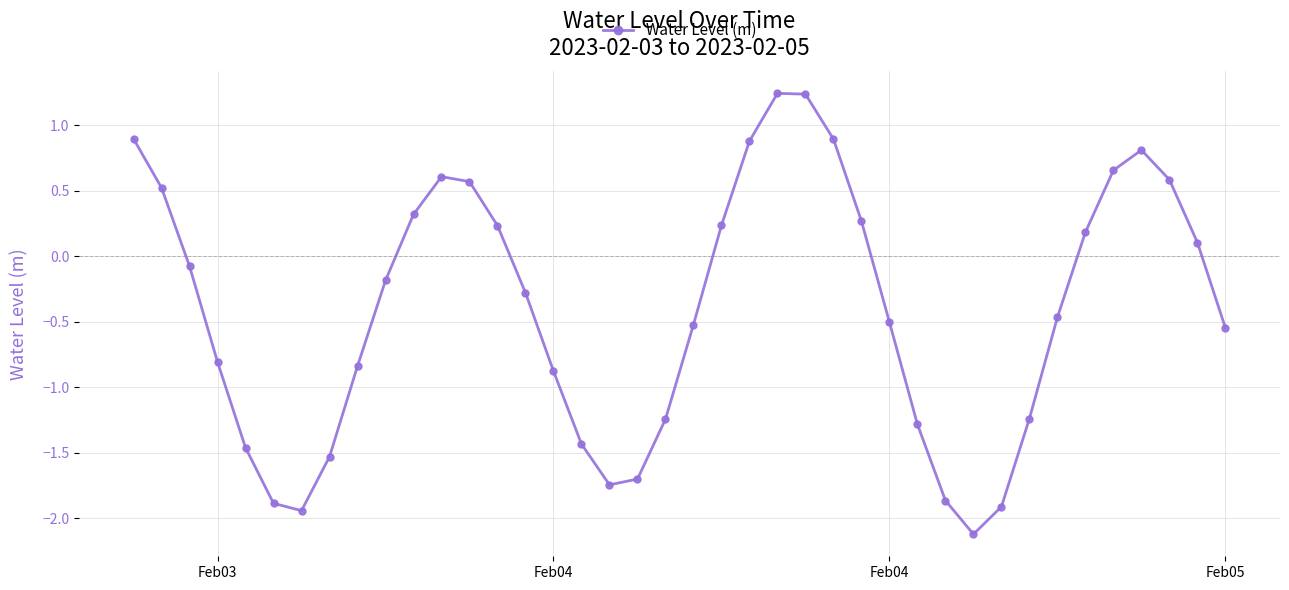

Does the chart display data point markers on the line(s)?

Yes